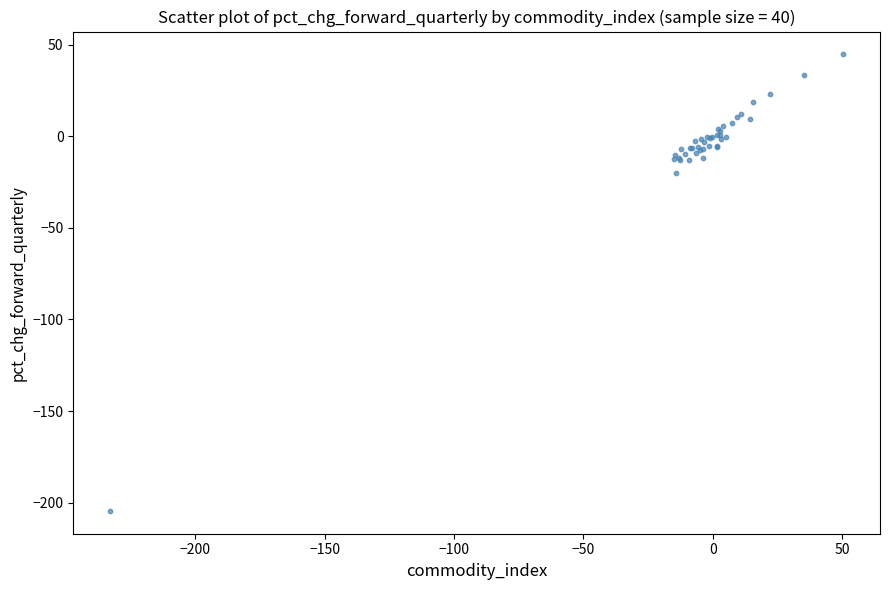

What Y value in the scatter plot is closest to -79?

-20.4